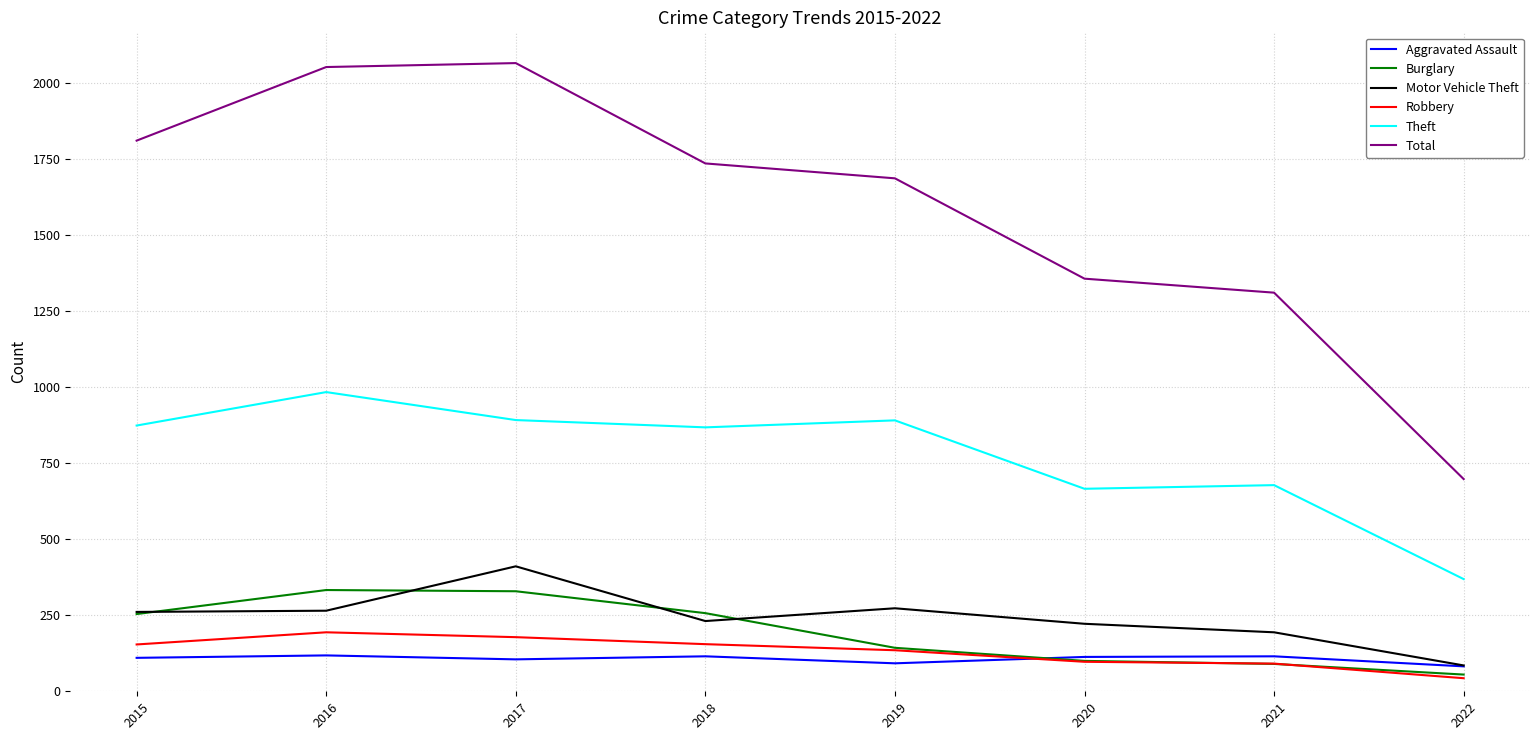

Is it true that Aggravated Assault equals 45 at 2021?

False